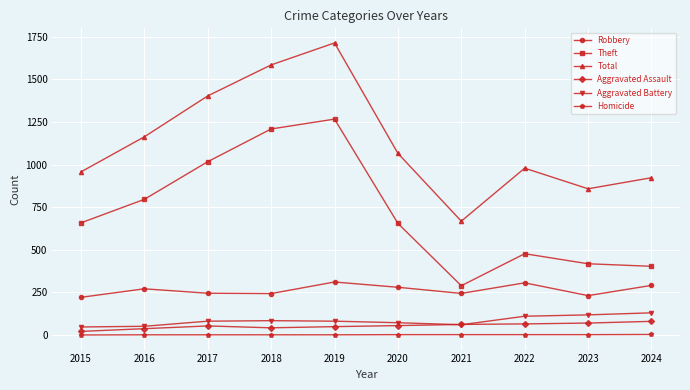

Which series has the widest spread of values?

Total